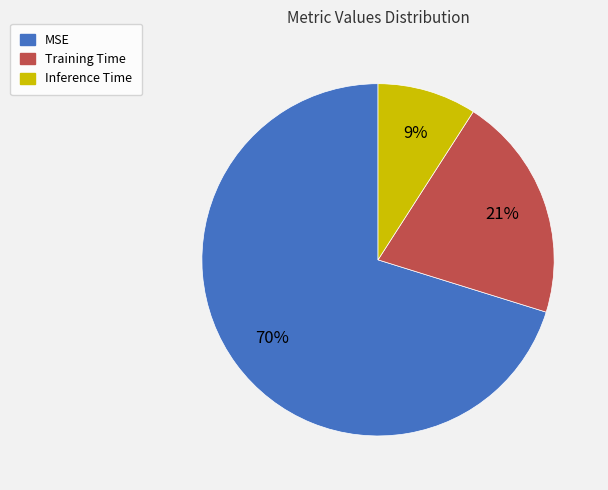

To the nearest percent, what percentage of the pie is Training Time?

21%